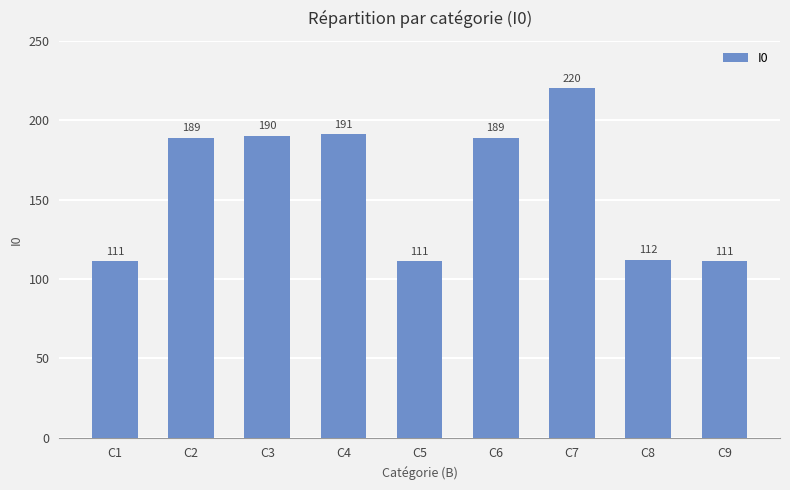

Is it true that the value at C8 is 193?

False